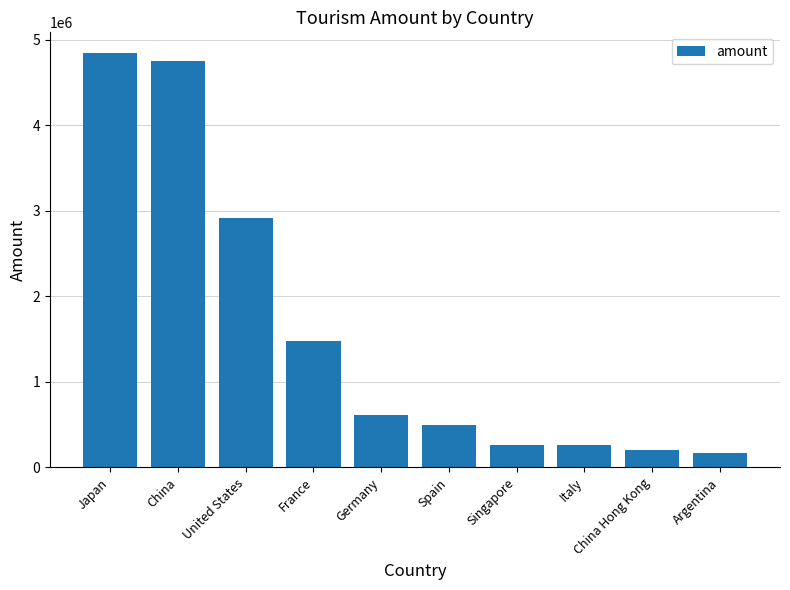

What is the ratio of the value at Argentina to the value at United States?

0.1